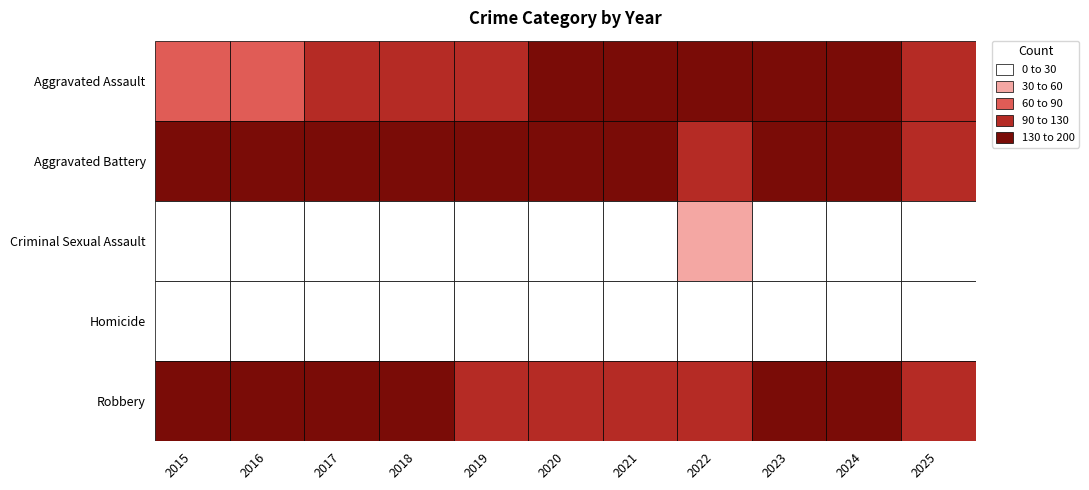

The value of Aggravated Assault at 2025 is 126. True or false?

True